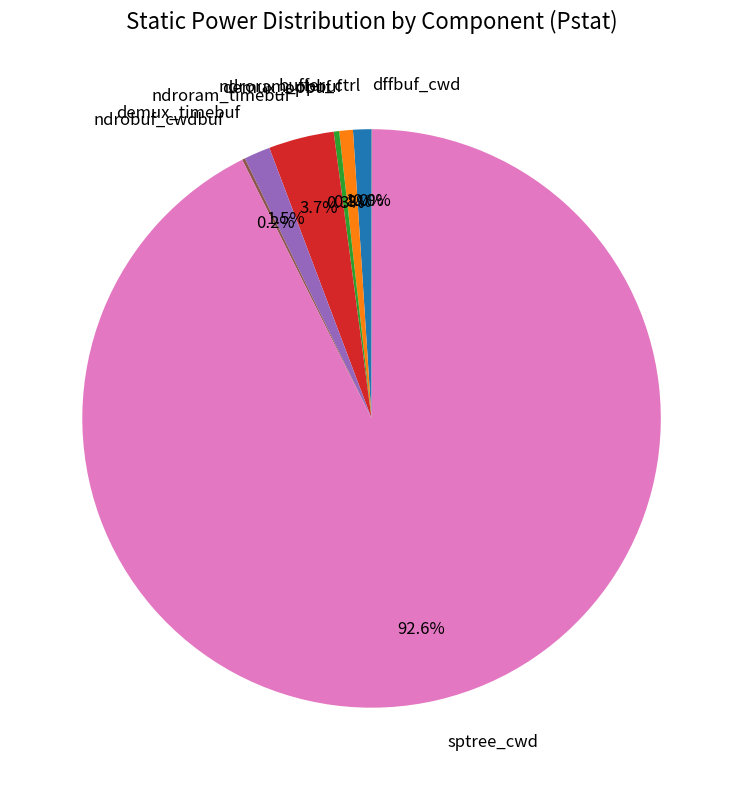

Is there a majority slice in this chart?

Yes